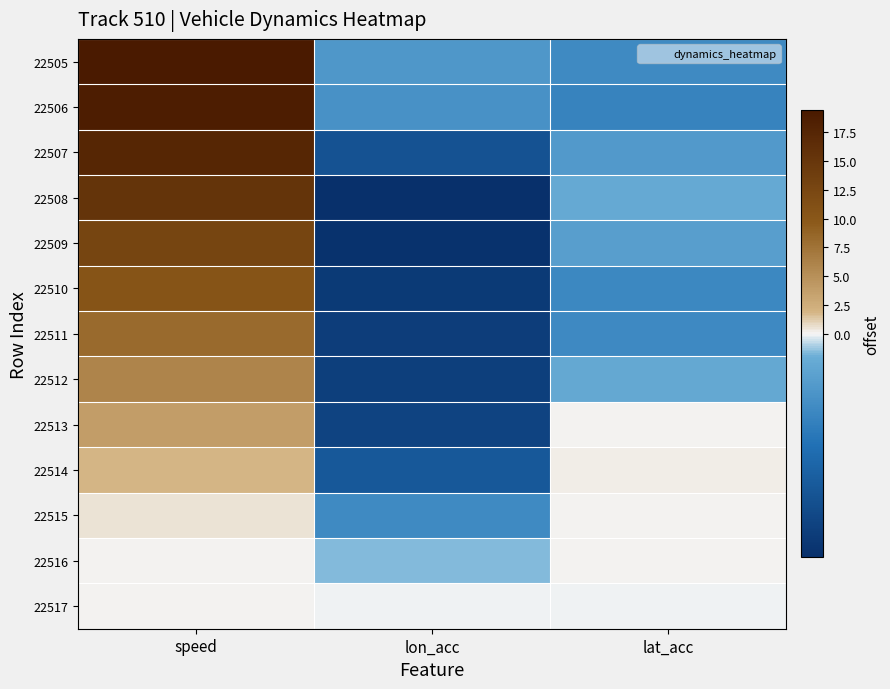

What is the difference between the highest and lowest values at lon_acc?

1.7